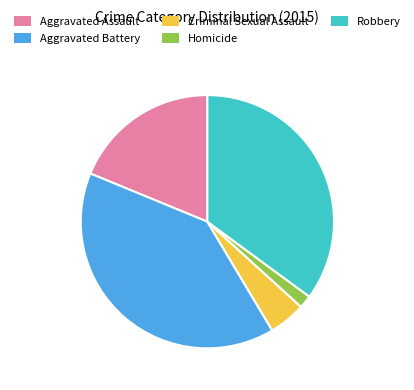

Which has a higher value, Robbery or Aggravated Assault?

Robbery